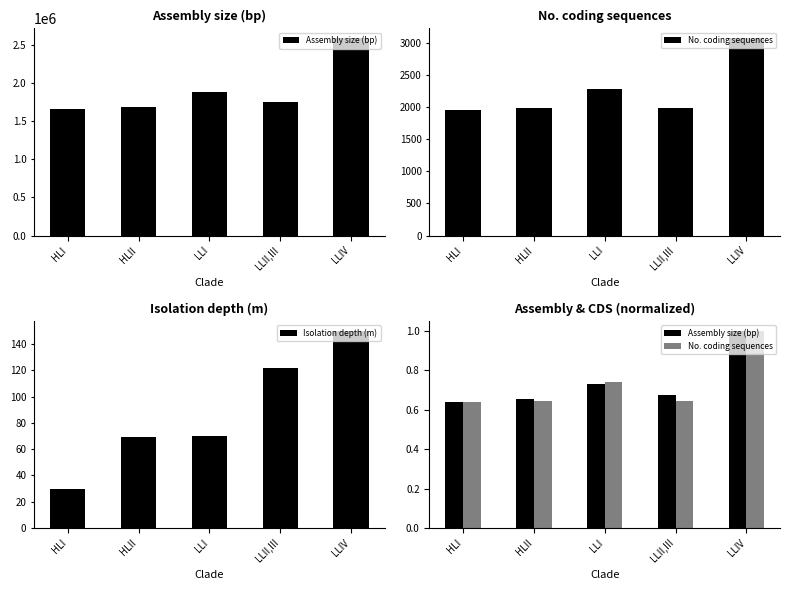

At which category is the sum across all series the highest?

LLIV